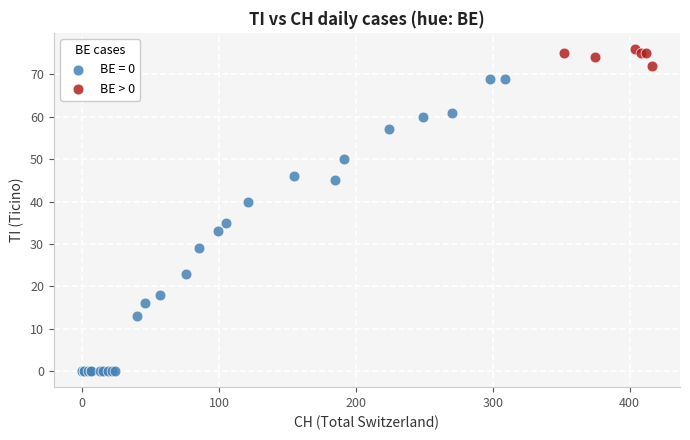

Which series has the widest spread of Y values?

BE = 0